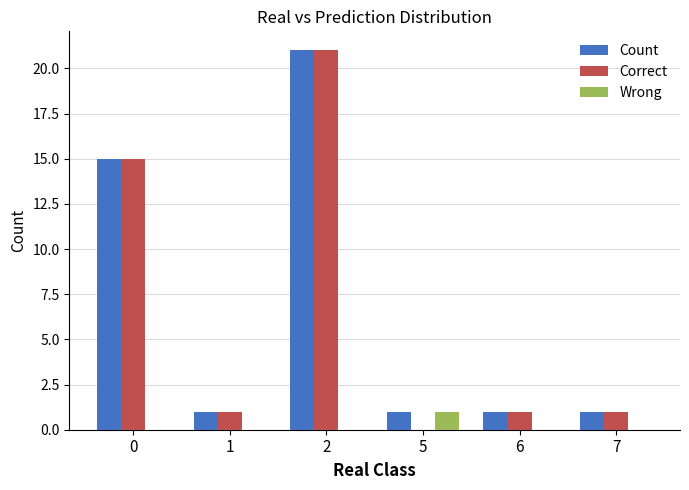

Is the value of Wrong at 6 greater than the value of Count at 7?

No